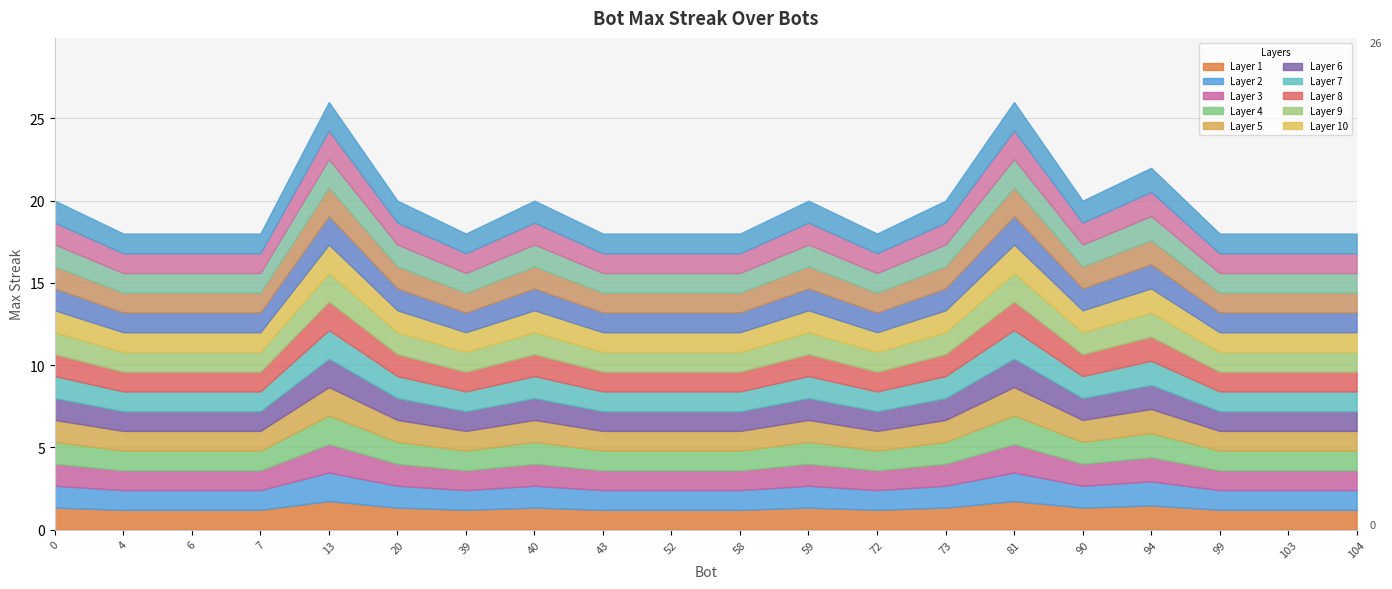

List the labels in order of value, smallest first.

4, 6, 7, 39, 43, 52, 58, 72, 99, 103, 104, 0, 20, 40, 59, 73, 90, 94, 13, 81